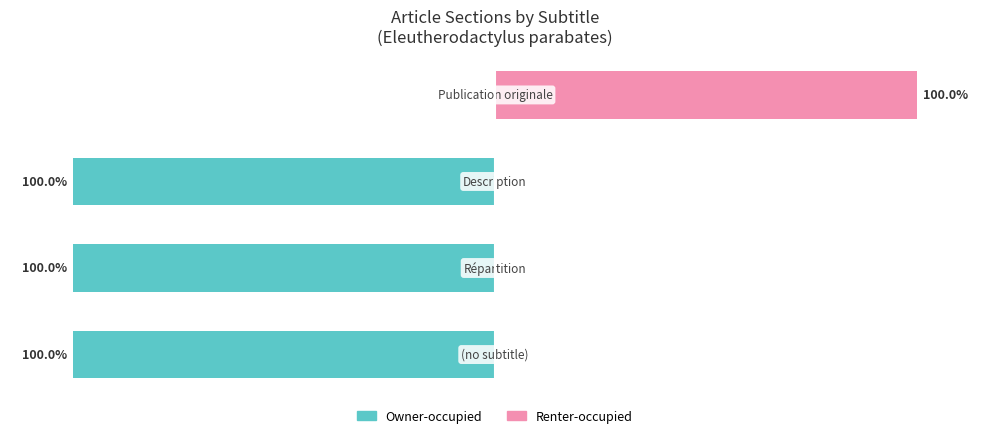

The Owner-occupied series shows -100 at −150. True or false?

True